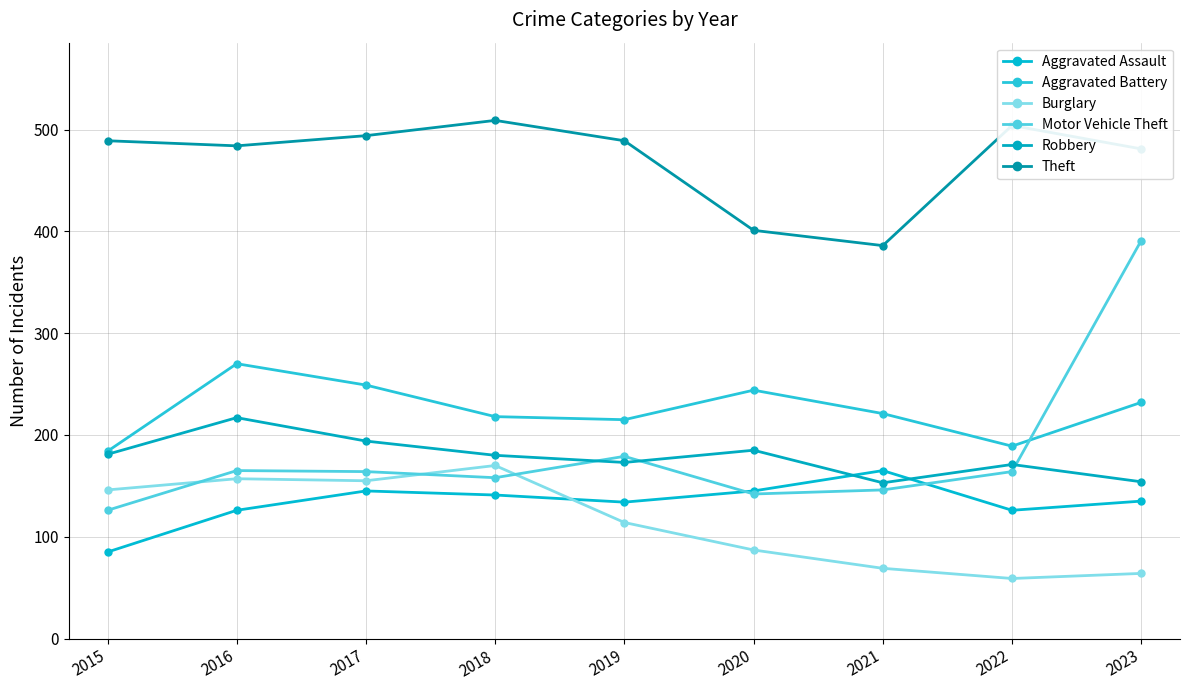

At which label is Robbery closest to 185?

2020